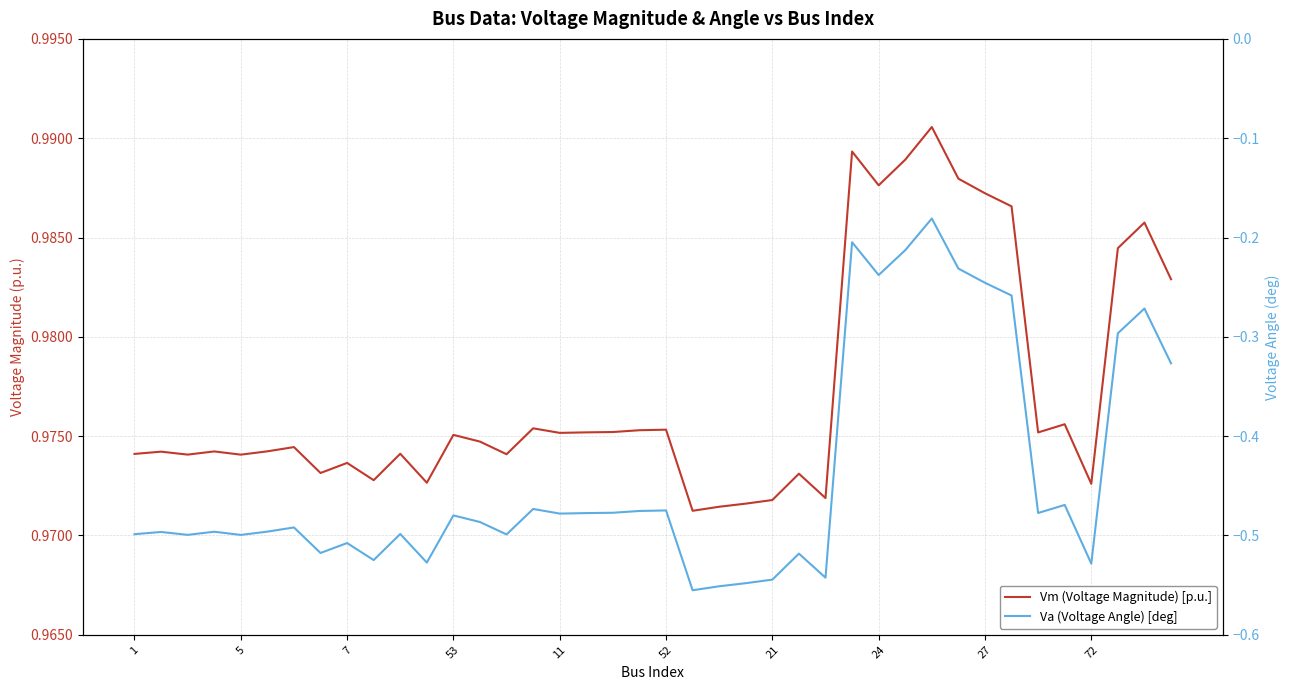

How many interior local peaks does the Va (Voltage Angle) [deg] series have?

13